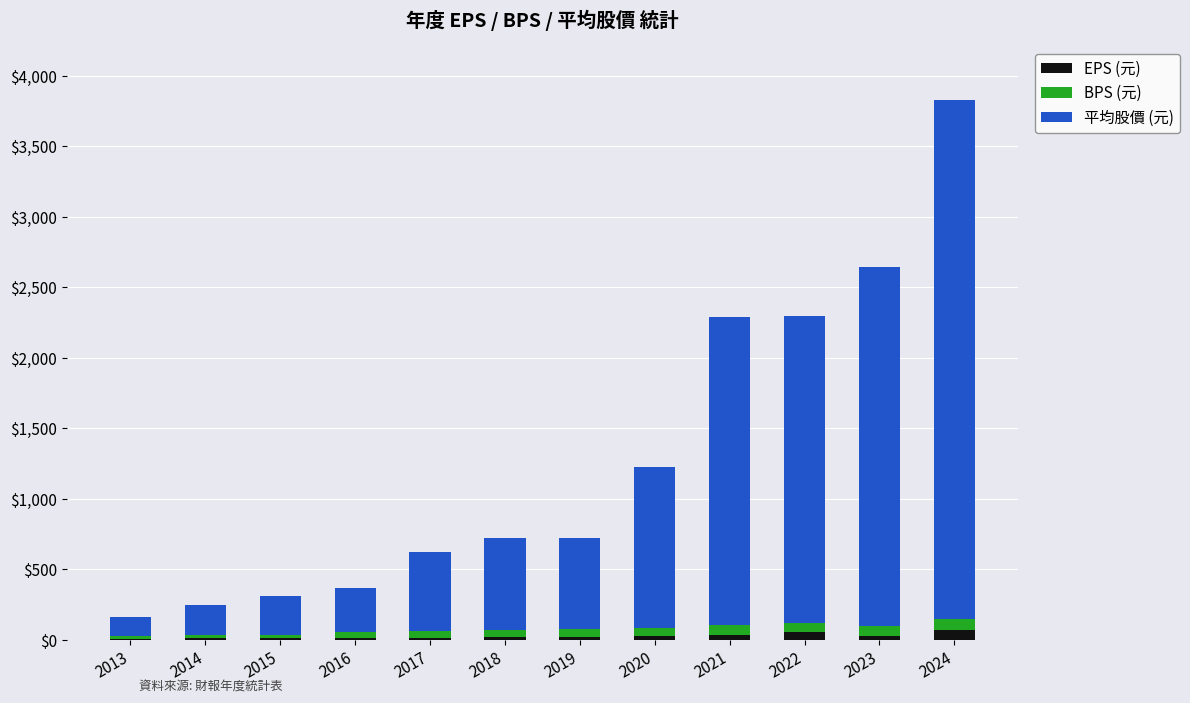

Is it true that EPS (元) equals 20.2 at 2018?

True